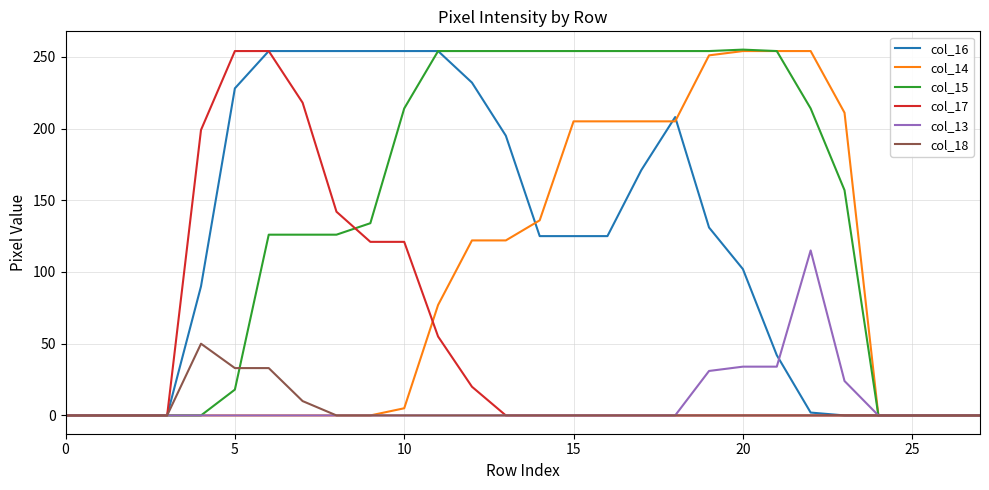

What is the sum of all col_15 values?

3910